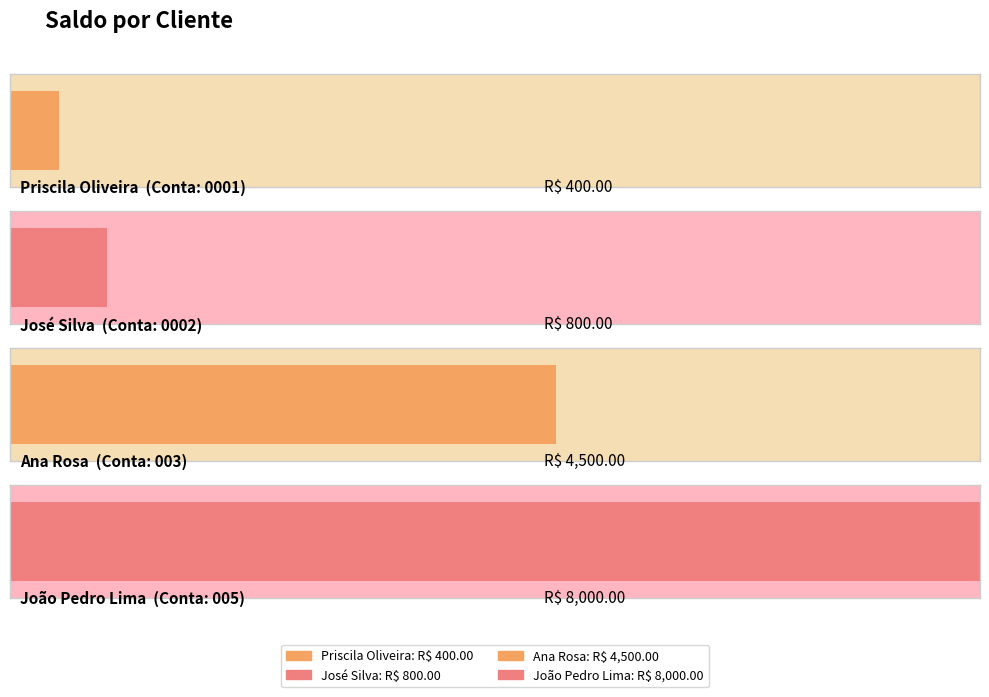

What is the change in value from José Silva to João Pedro Lima?

+7200